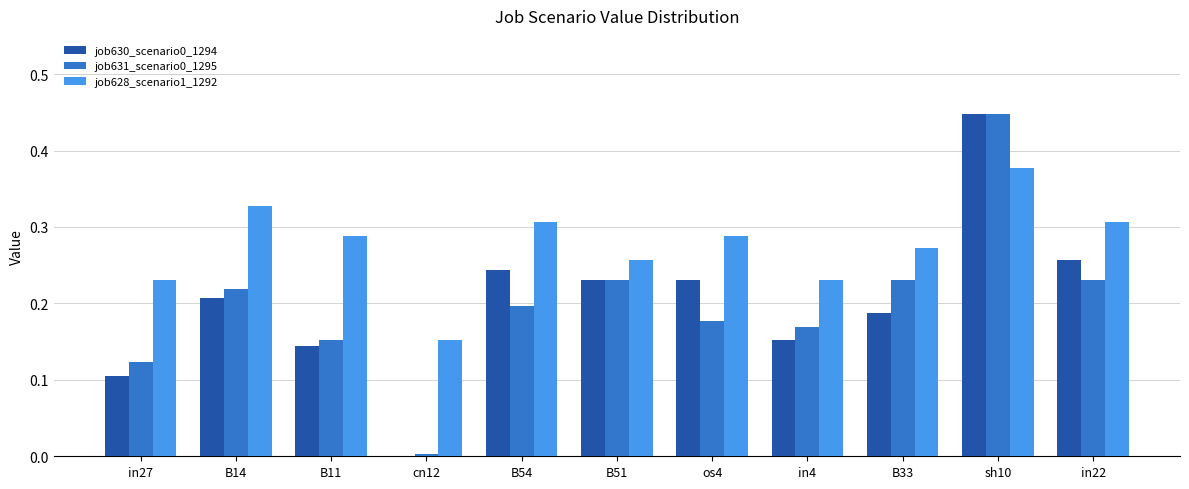

The job630_scenario0_1294 series shows 0.2 at B51. True or false?

True